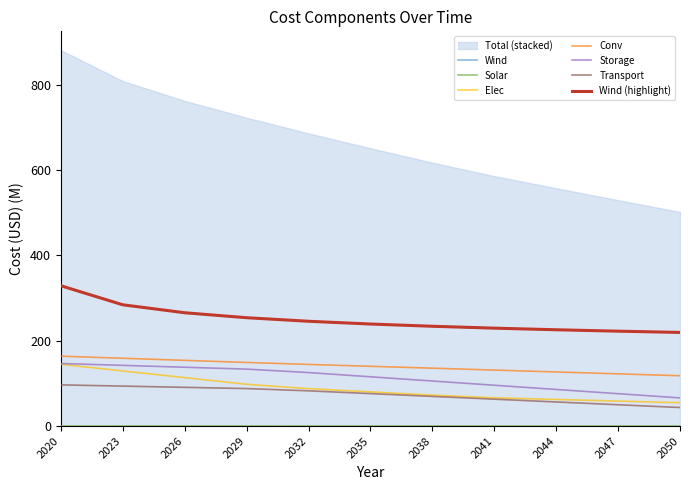

At which category is the sum across all series the highest?

2020